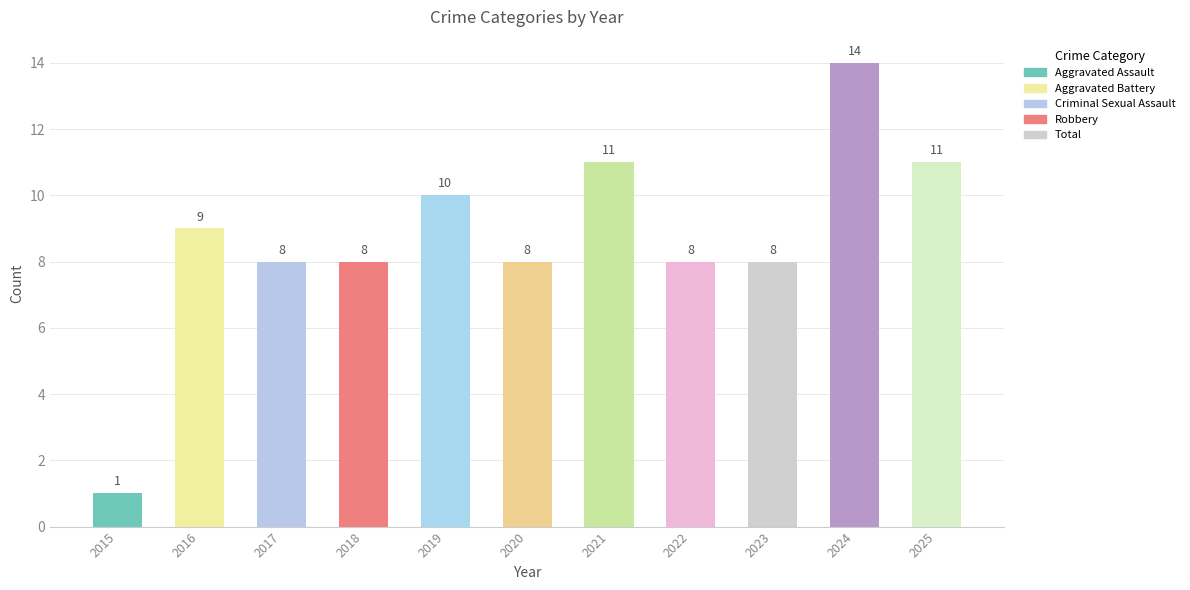

Does the chart contain stacked bars?

No